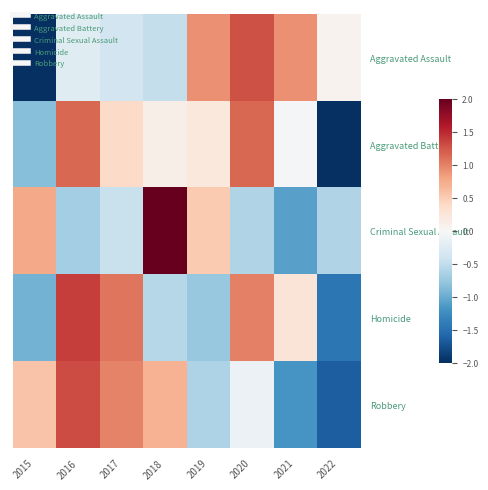

Which has a higher value, 2020 or 2022?

2020